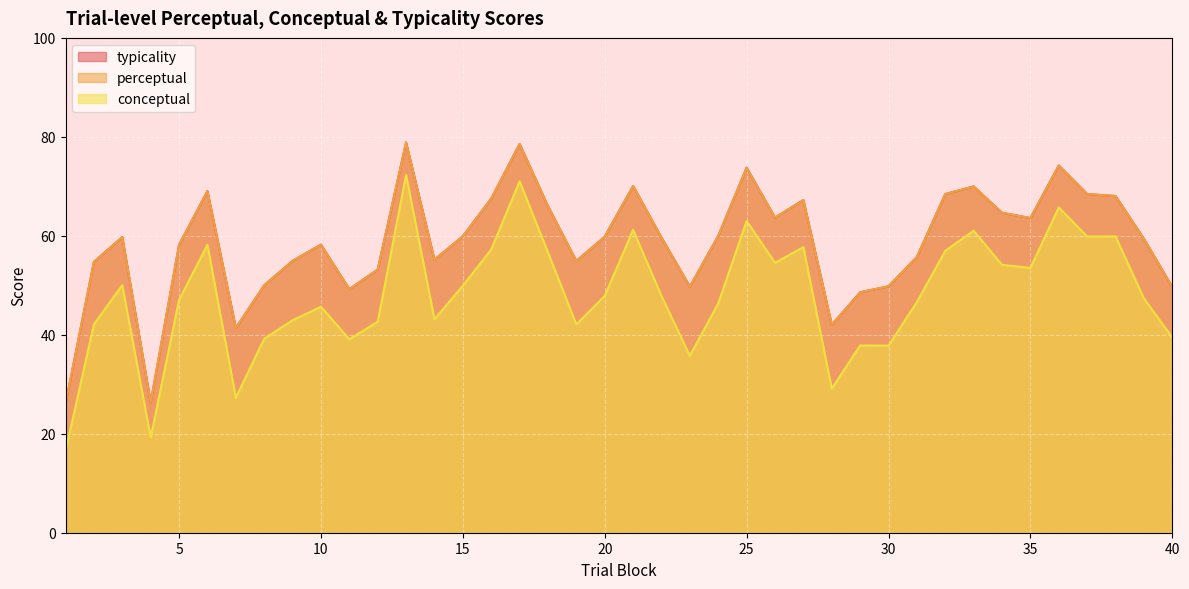

At which label does conceptual reach its peak?

13